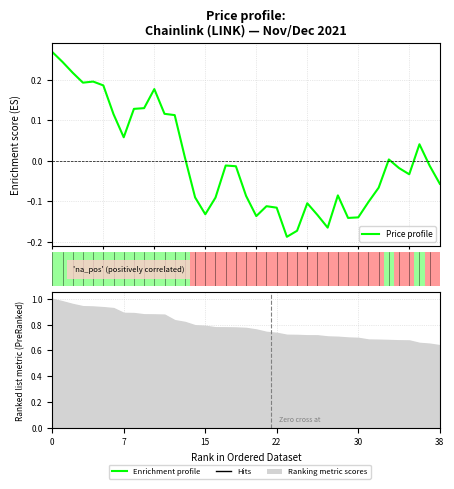

The value at 18 is -0.0. True or false?

True